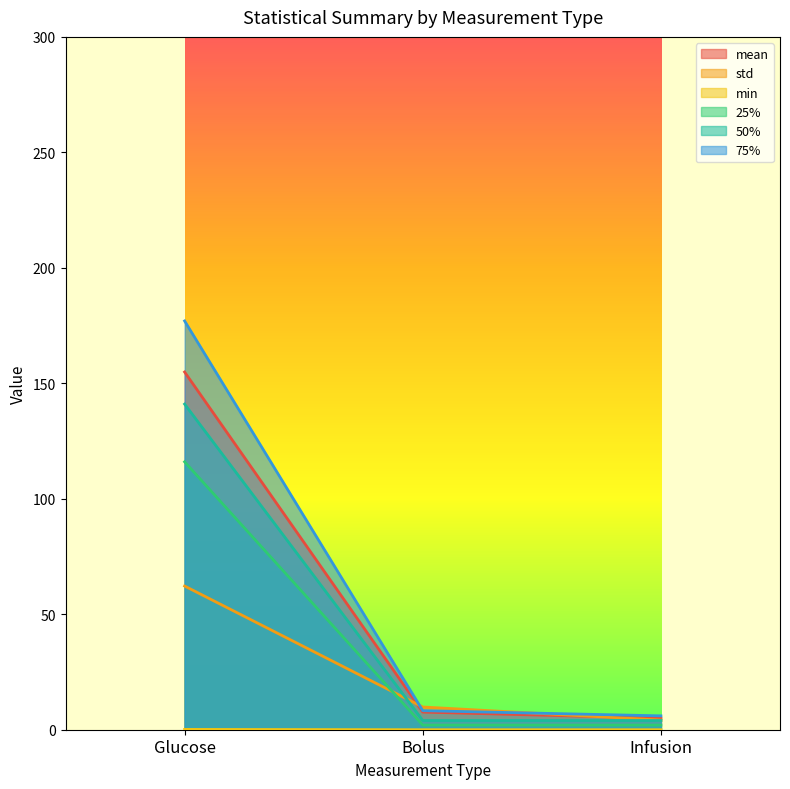

What position from the right is Bolus?

2